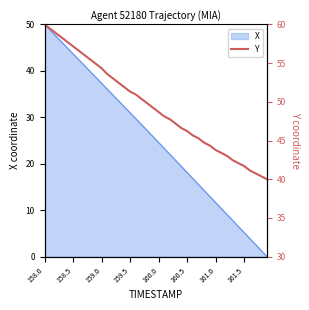

True or false: the data has more than 2 interior local peaks.

False